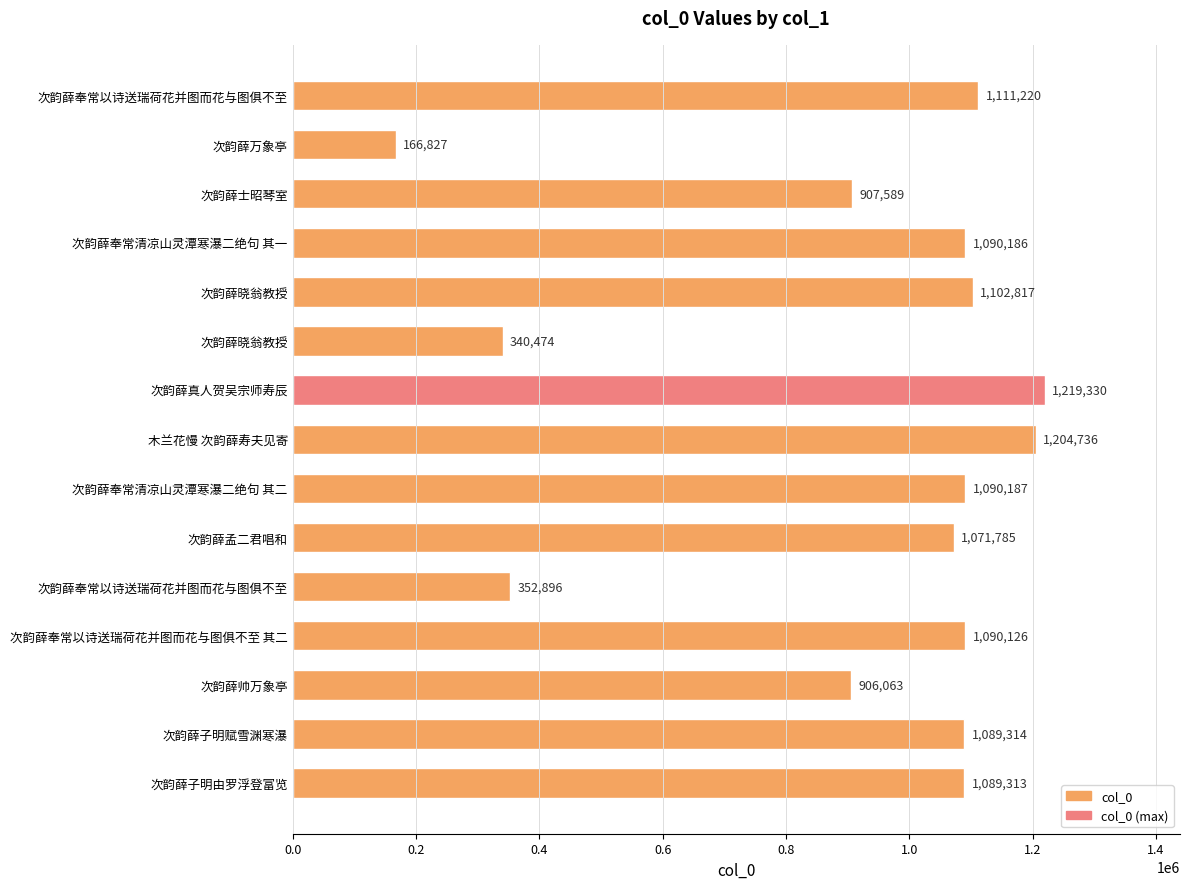

What is the difference between the maximum and minimum values?

1052503